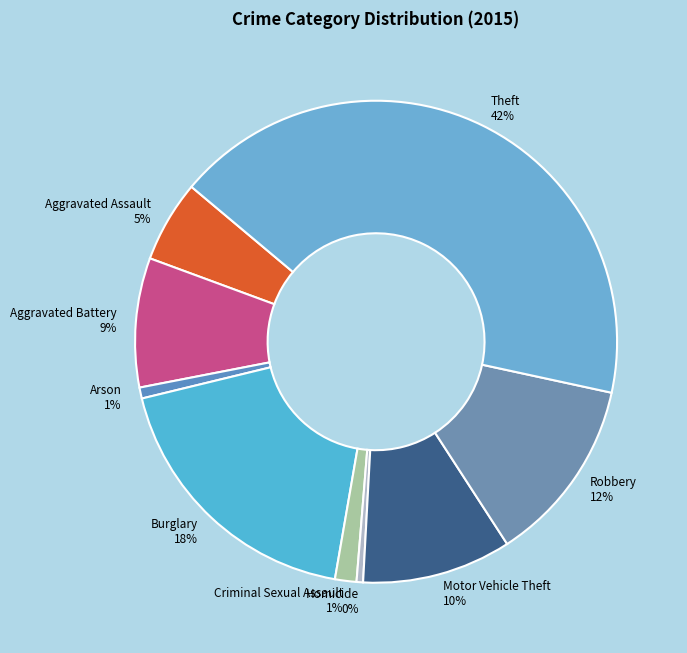

To the nearest percent, what is the average slice percentage?

11%